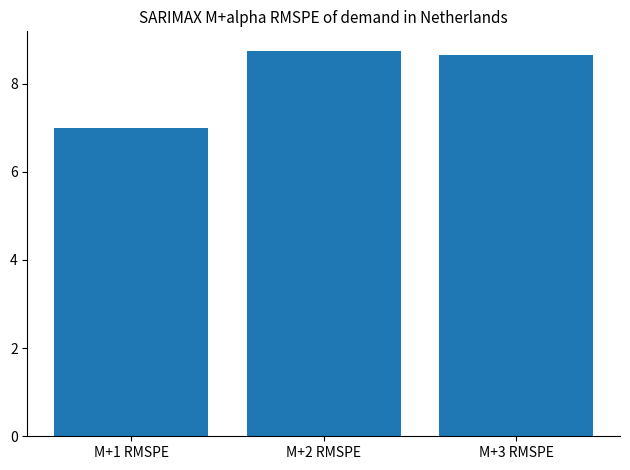

What is the label of the 2nd bar from the left?

M+2 RMSPE